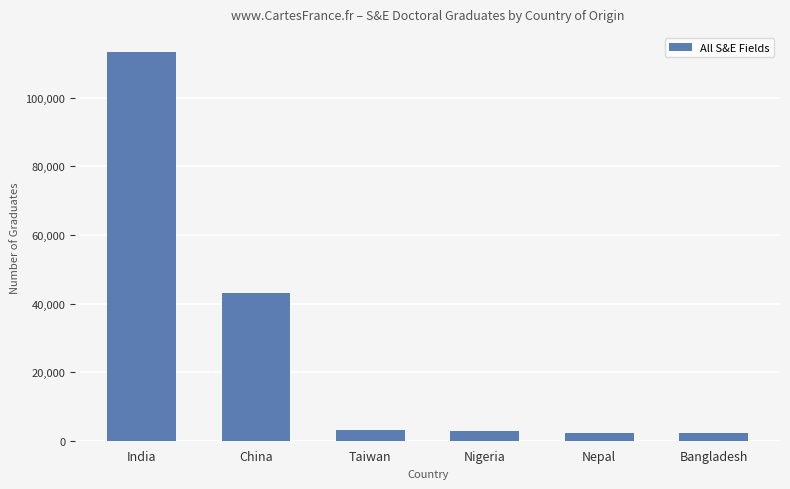

Is it true that the value at India is 35691?

False